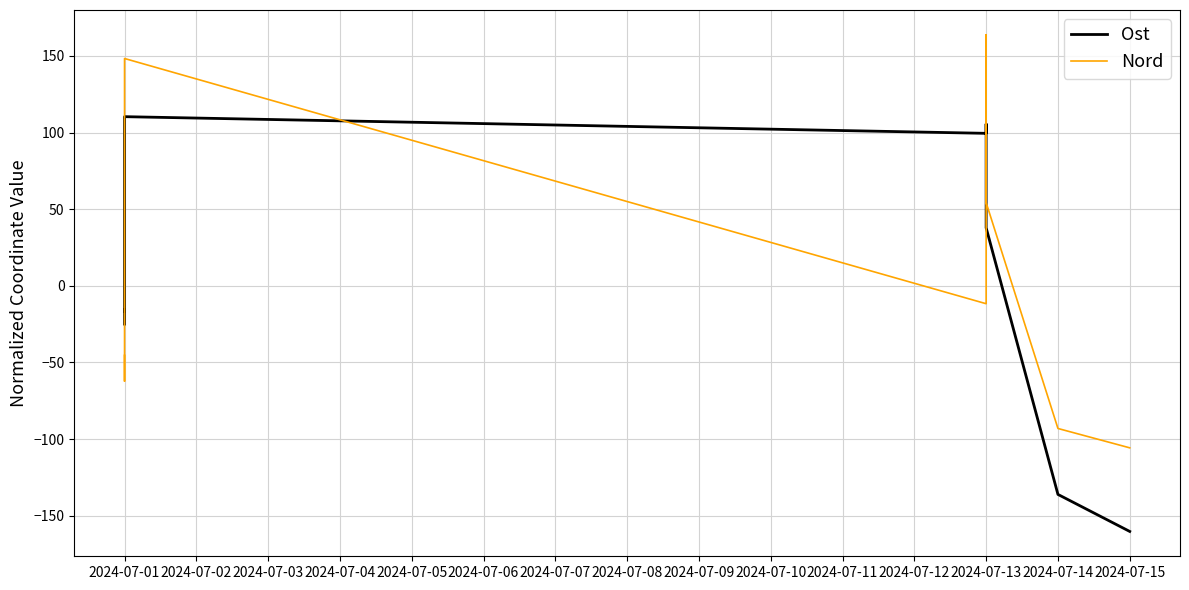

What are all the series names shown in the legend?

Ost, Nord